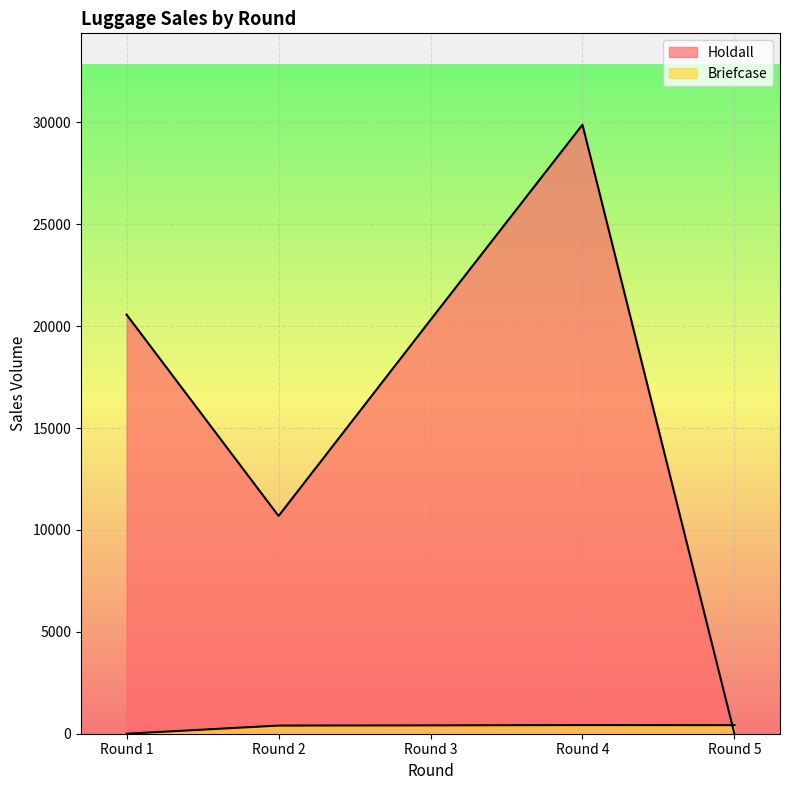

At which category does Briefcase reach its first local peak?

Round 4